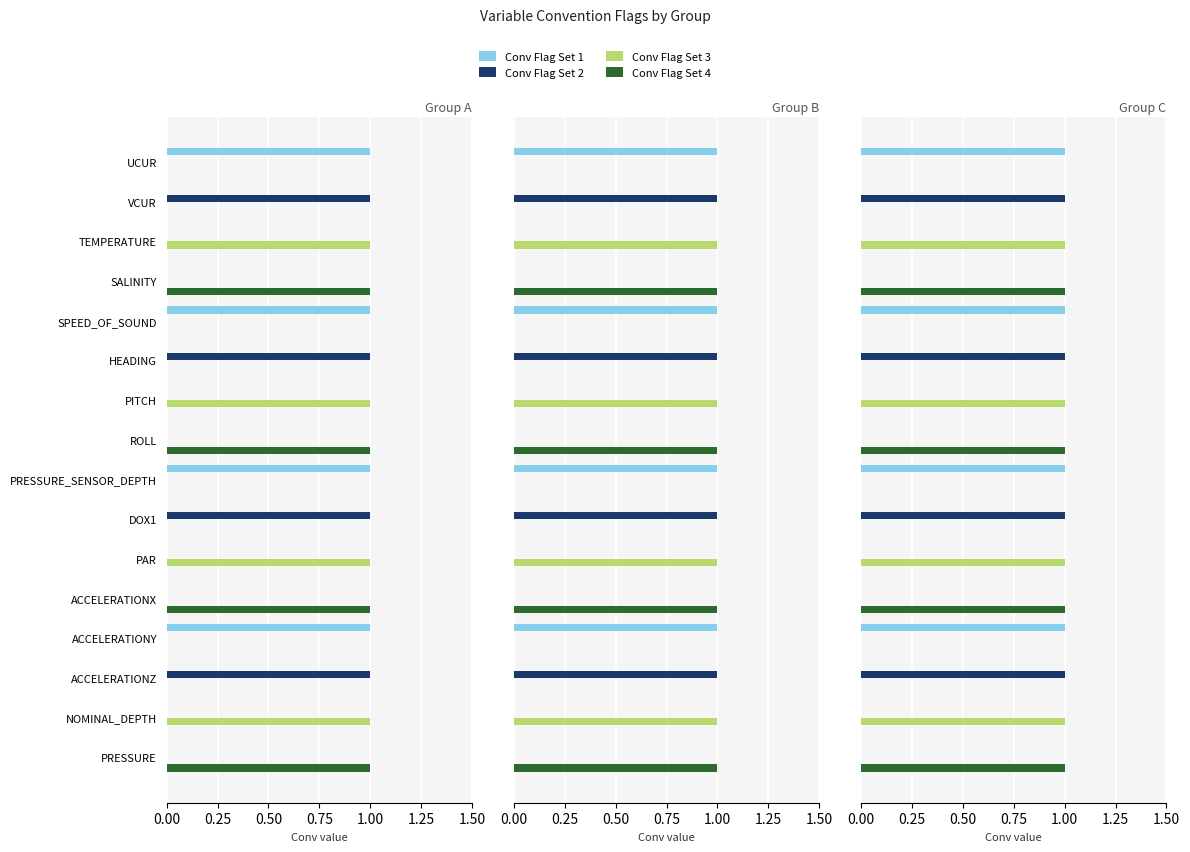

Rank the series at ACCELERATIONY from highest to lowest value.

Conv Flag Set 1, Conv Flag Set 2, Conv Flag Set 3, Conv Flag Set 4